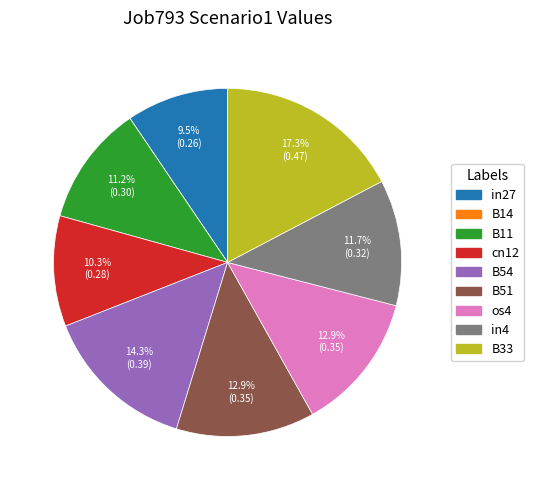

Is it true that B54 is 20% of the pie?

False